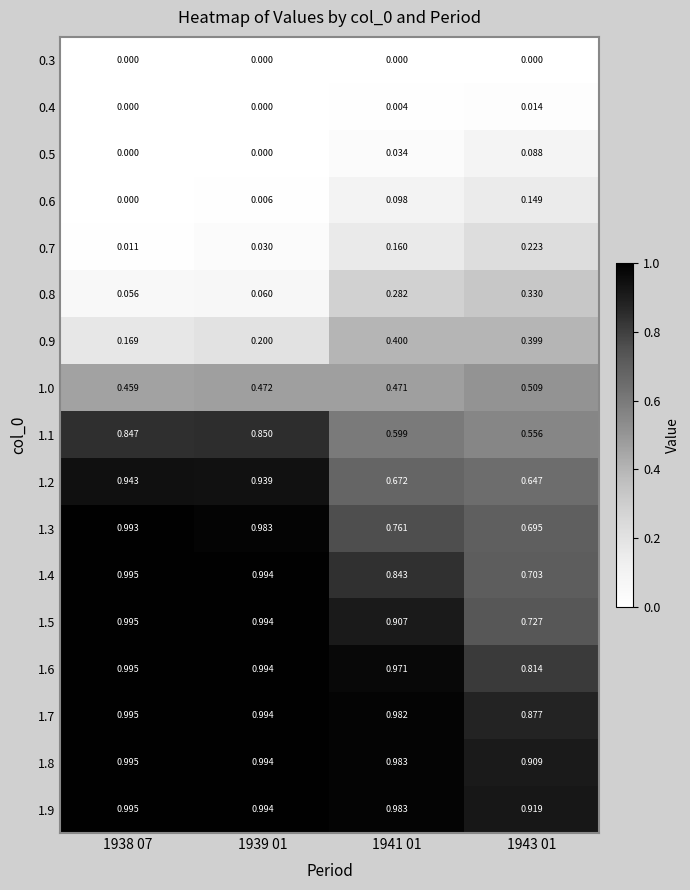

How many series are shown in this chart?

17